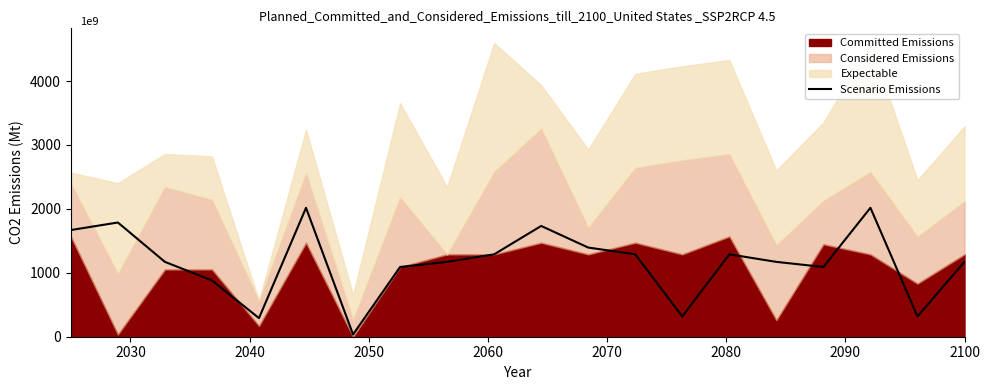

What is the highest value of the Scenario Emissions series?

2017.0